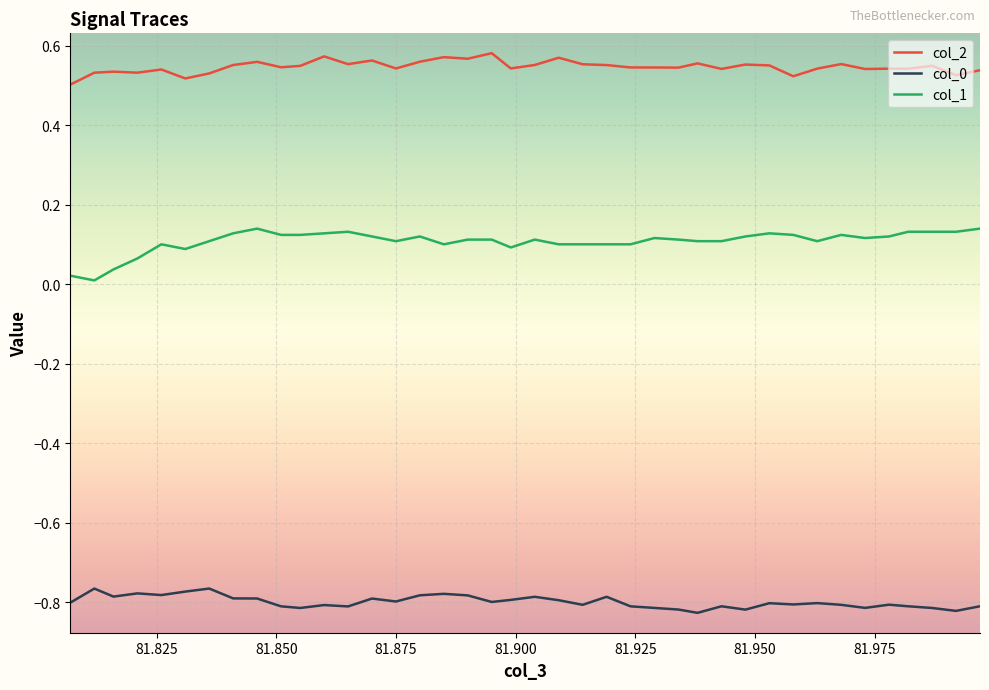

Which series has the largest total across all categories?

col_2